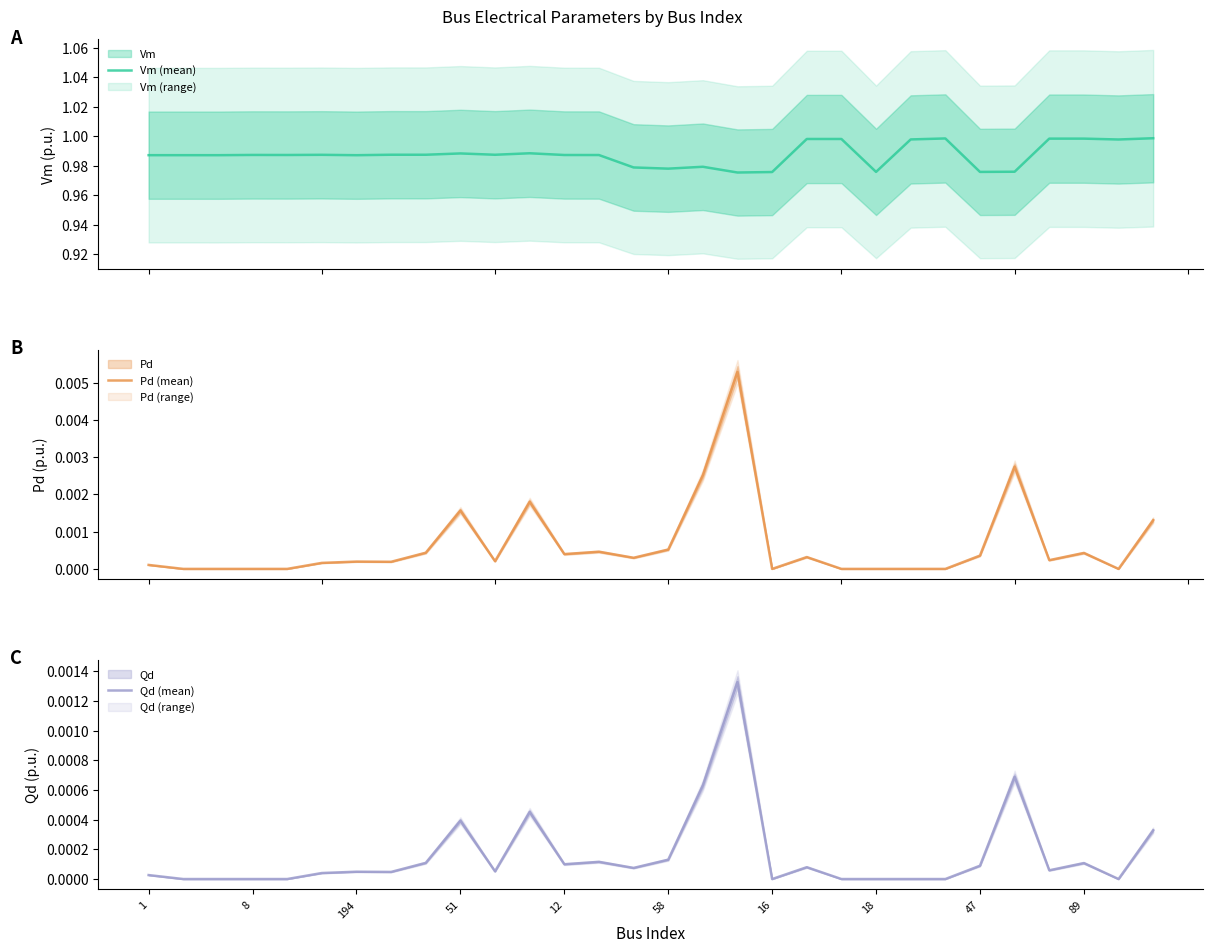

What is the value of the Vm (mean) point at the 8th from the left?

1.0